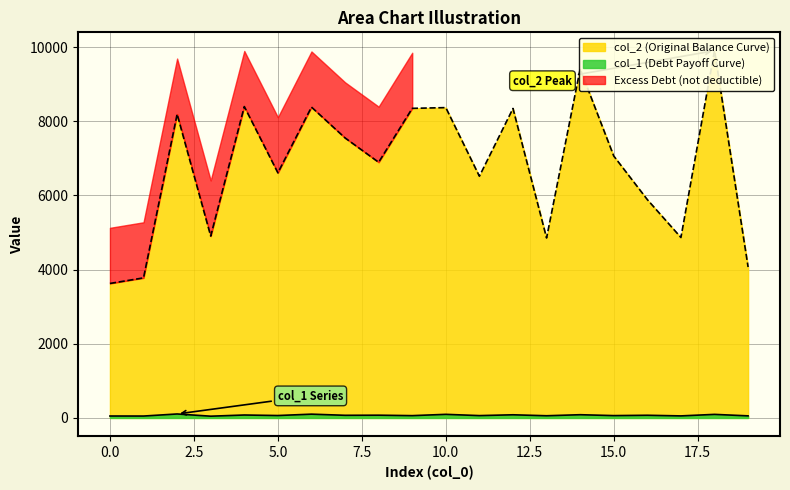

At 14, list the series in order from smallest to largest.

col_1, col_2